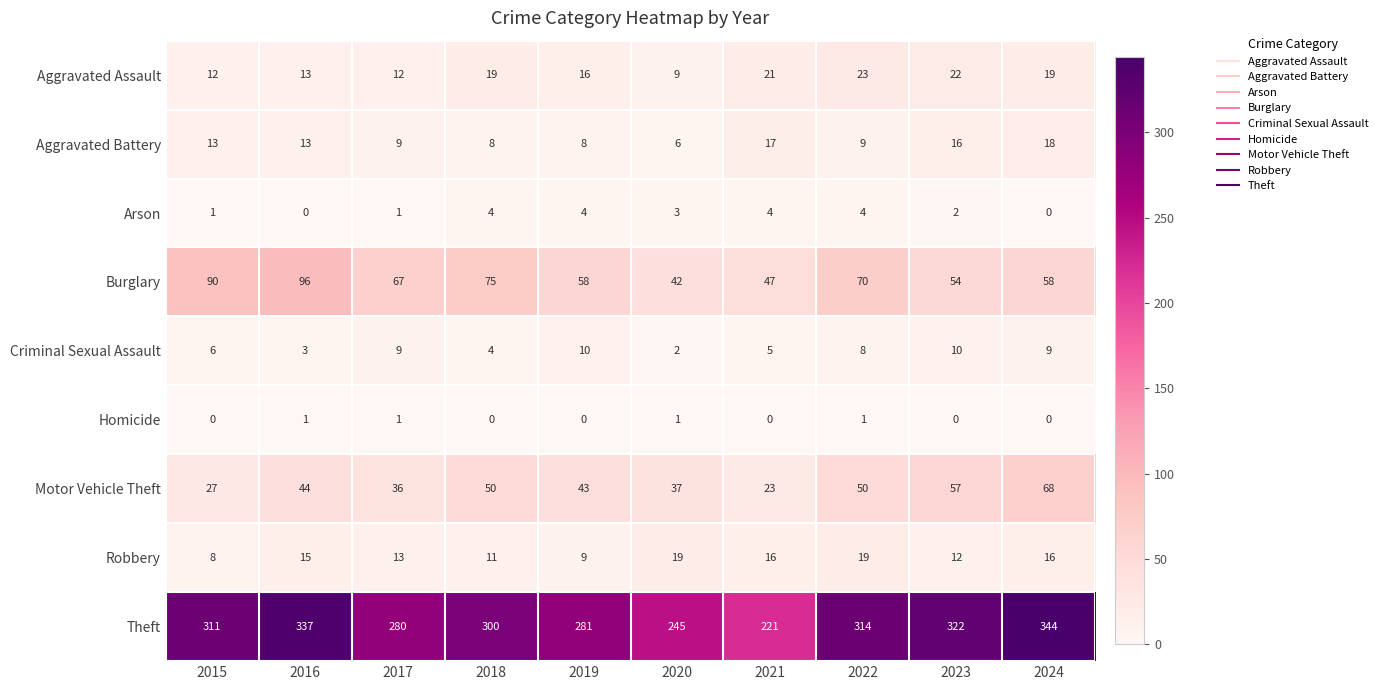

What is the lowest value of the Aggravated Assault series?

9